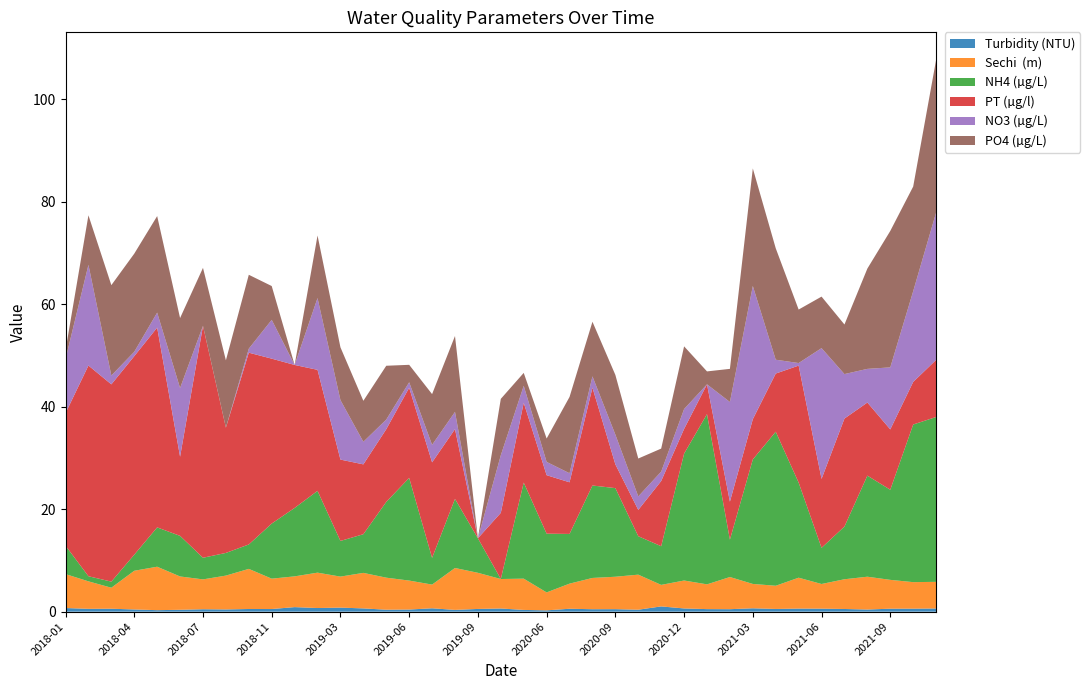

Reading right to left, what are all the values shown in this chart?

Turbidity (NTU): 0.6	0.6	0.6	0.4	0.5	0.6	0.6	0.5	0.7	0.5	0.5	0.6	1.0	0.4	0.5	0.5	0.6	0.3	0.3	0.6	0.5	0.3	0.7	0.4	0.4	0.6	0.8	0.7	0.9	0.5	0.5	0.4	0.5	0.4	0.3	0.4	0.6	0.6	0.7
Sechi  (m): 5.2	5.2	5.6	6.4	5.8	4.8	6.0	4.5	4.8	6.3	4.8	5.5	4.2	6.8	6.3	6.1	4.9	3.5	6.1	5.8	7.0	8.2	4.6	5.7	6.2	6.9	6.0	6.9	6.0	5.9	7.8	6.6	5.8	6.5	8.5	7.5	4.1	5.4	6.6
NH4 (µg/L): 32.2	30.7	17.6	19.7	10.3	7.1	18.6	30.0	24.3	7.3	33.2	24.8	7.5	7.5	17.3	18.0	9.7	11.5	18.7	0.0	6.7	13.5	5.2	20.0	14.8	7.5	7.0	16.0	13.3	10.7	4.8	4.4	4.2	7.9	7.7	3.1	1.2	1.0	5.5
PT (µg/l): 11.1	8.3	11.8	14.3	21.1	13.4	22.8	11.3	7.9	7.4	5.8	4.8	12.7	5.1	4.6	19.1	10.1	11.4	15.6	12.9	0.0	13.6	18.6	17.6	14.2	13.6	15.9	23.6	27.9	32.2	37.4	24.4	45.2	15.4	39.0	38.7	38.5	41.1	25.8
NO3 (µg/L): 28.7	17.7	12.1	6.6	8.7	25.5	0.5	2.7	26.0	19.4	0.0	3.9	1.8	2.6	5.8	2.2	1.8	2.6	3.3	11.2	0.0	3.4	3.4	1.1	1.9	4.4	11.6	14.0	0.0	7.6	0.8	0.0	0.0	13.4	2.9	0.8	1.7	19.6	10.6
PO4 (µg/L): 29.8	20.4	26.6	19.6	9.7	10.1	10.4	21.7	22.9	6.5	2.5	12.2	4.5	7.4	11.6	10.7	14.9	4.6	2.5	11.0	0.0	14.8	9.9	3.4	10.5	8.0	10.3	12.2	0.0	6.6	14.4	13.1	11.3	13.7	18.8	19.1	17.6	9.7	1.7